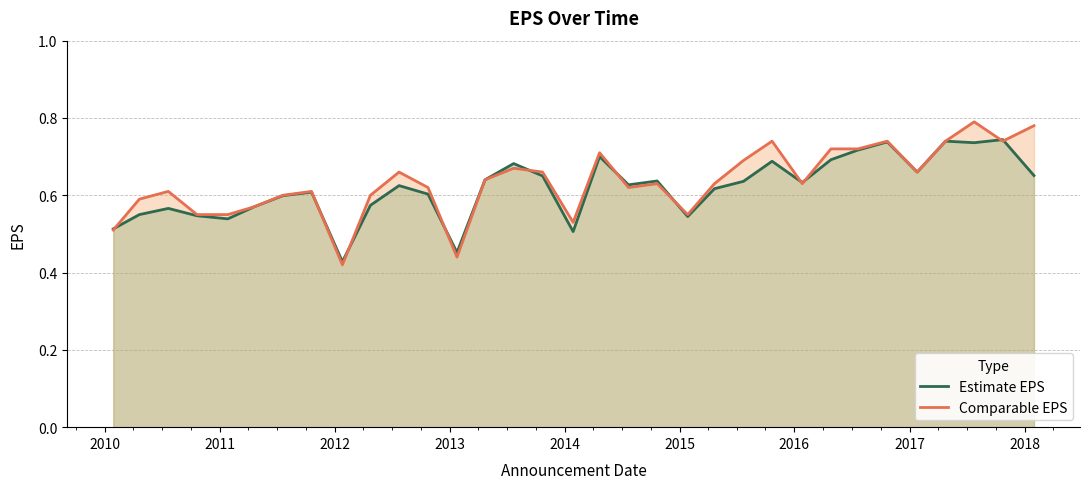

List the series in order of their peak value, highest first.

Comparable EPS, Estimate EPS